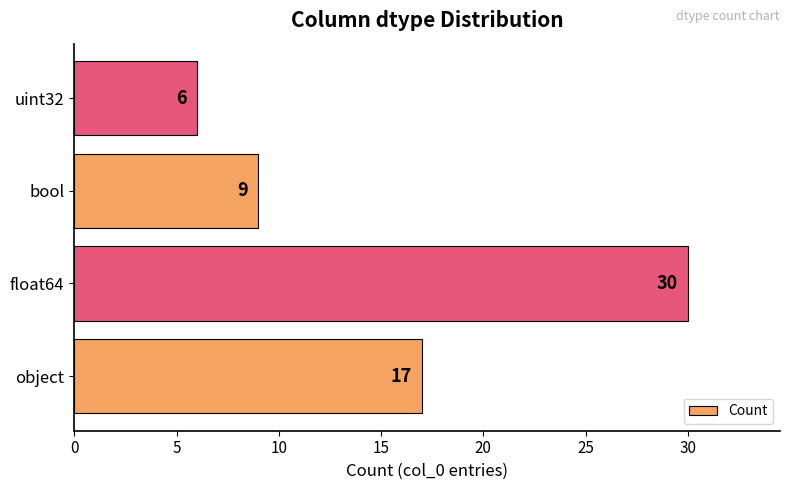

How many values are between 9 and 30?

3